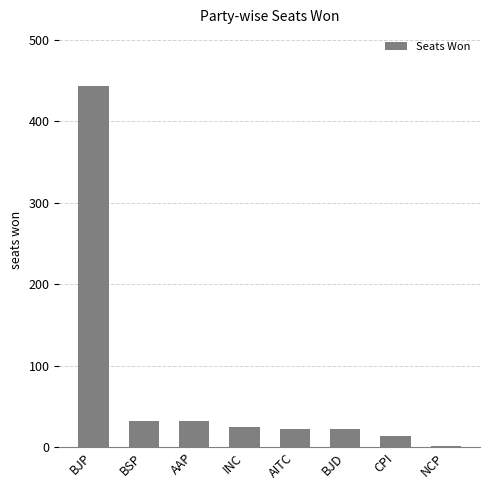

Which has a higher value, CPI or AAP?

AAP